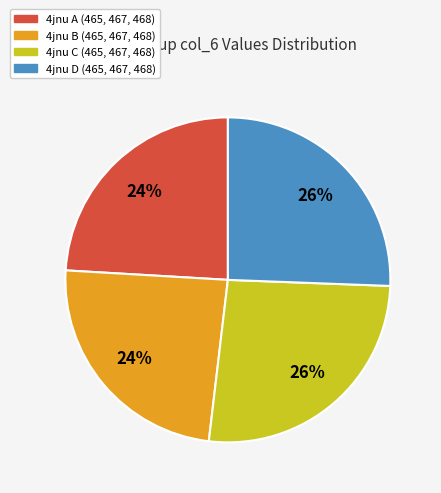

Does any single category account for the majority?

No